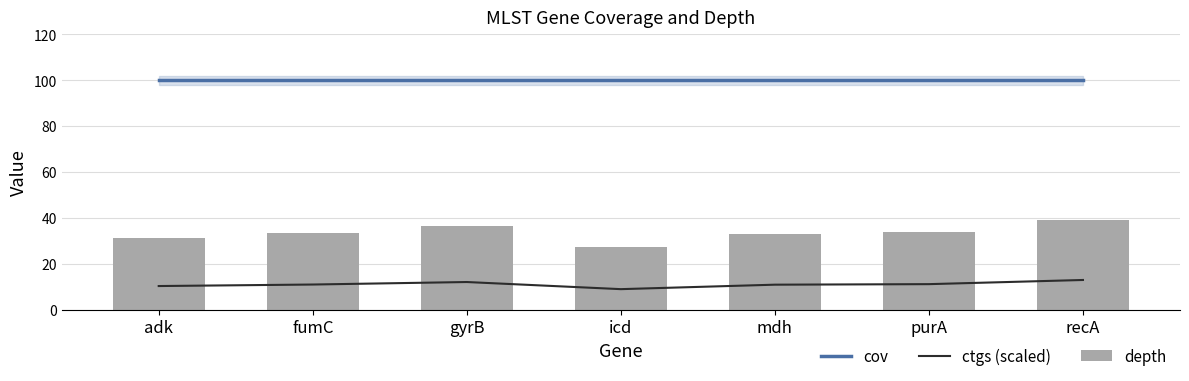

At how many categories does at least one series exceed 38?

7